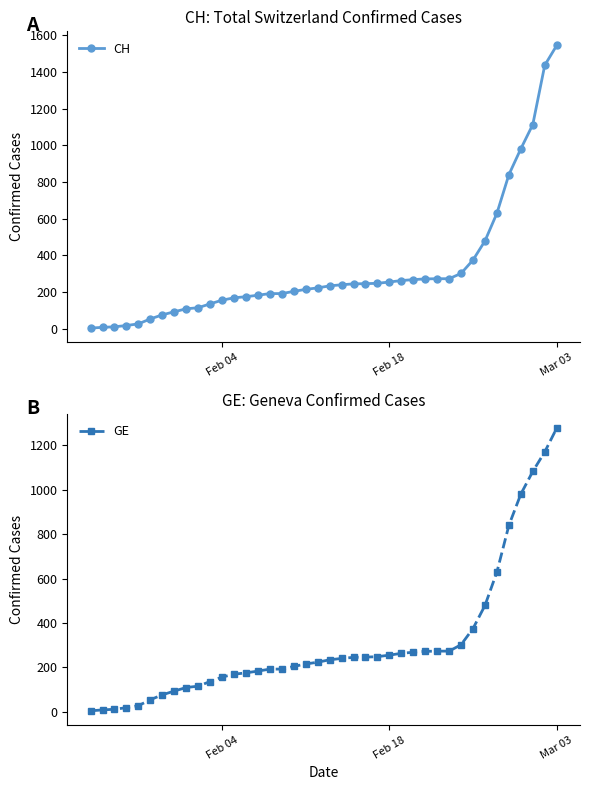

What is the average value of the GE series?

308